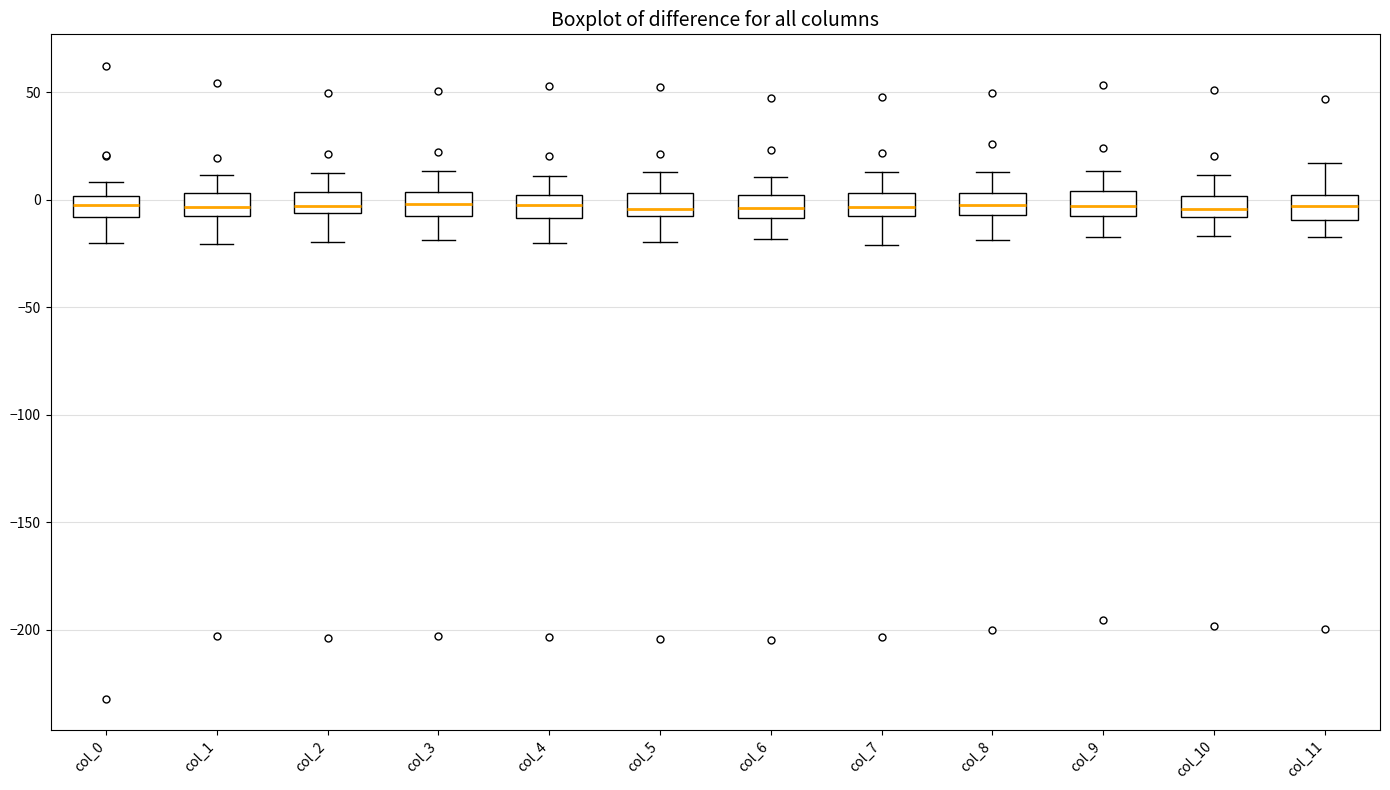

Where is the upper edge of the box for col_8 on the y-axis? The values are not printed on the chart, so give them approximately, as read against the axis.

5